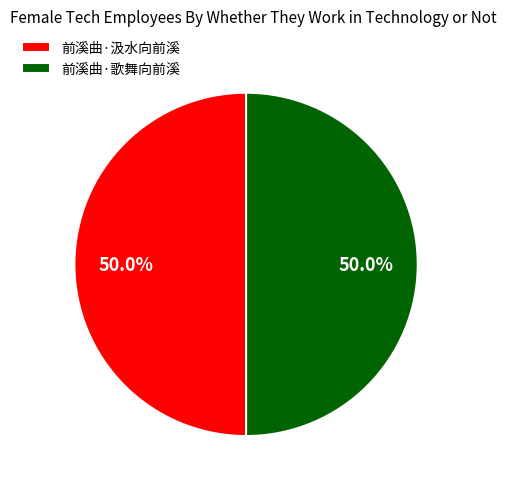

Approximately how many times larger is the value at 前溪曲·歌舞向前溪 compared to 前溪曲·汲水向前溪?

1.0